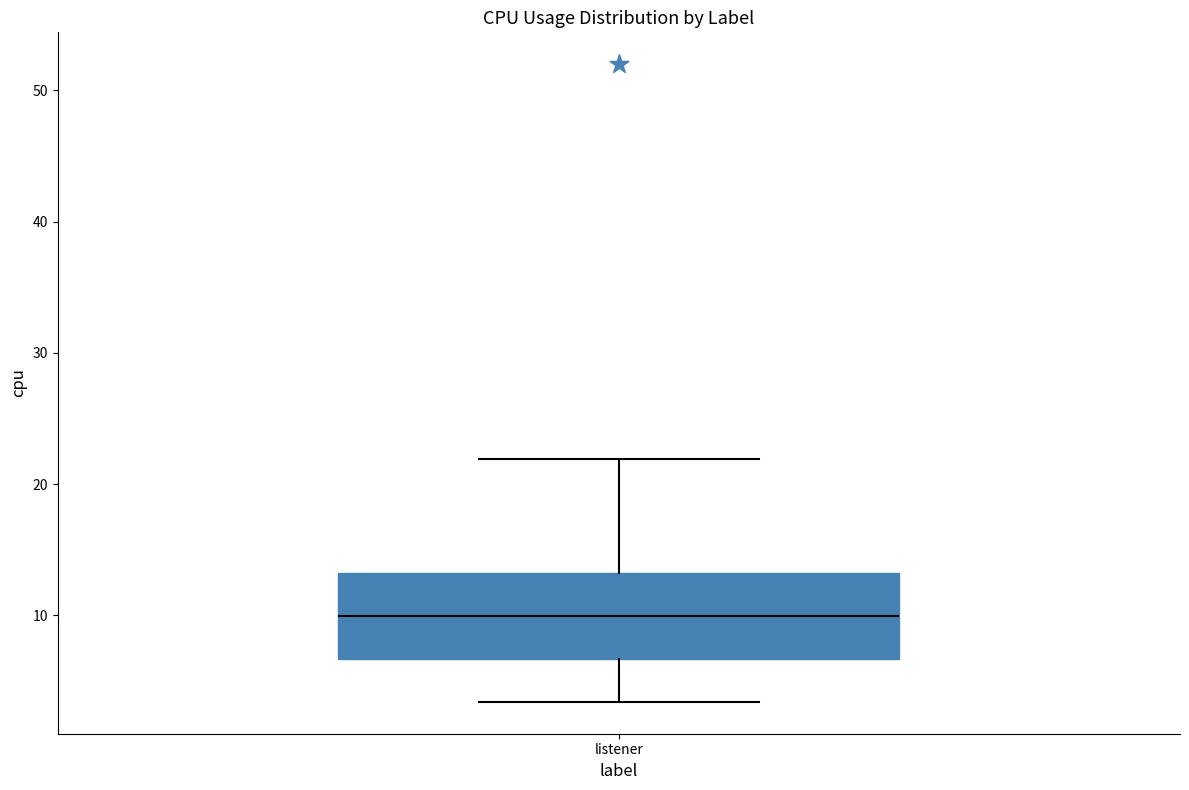

Transcribe this box plot: give where the median line is, the range the box spans, and where the two whiskers end, as read against the y-axis. The values are not printed on the chart, so give them approximately, as read against the axis.

median 10, box 7 to 13, whiskers 3 to 22